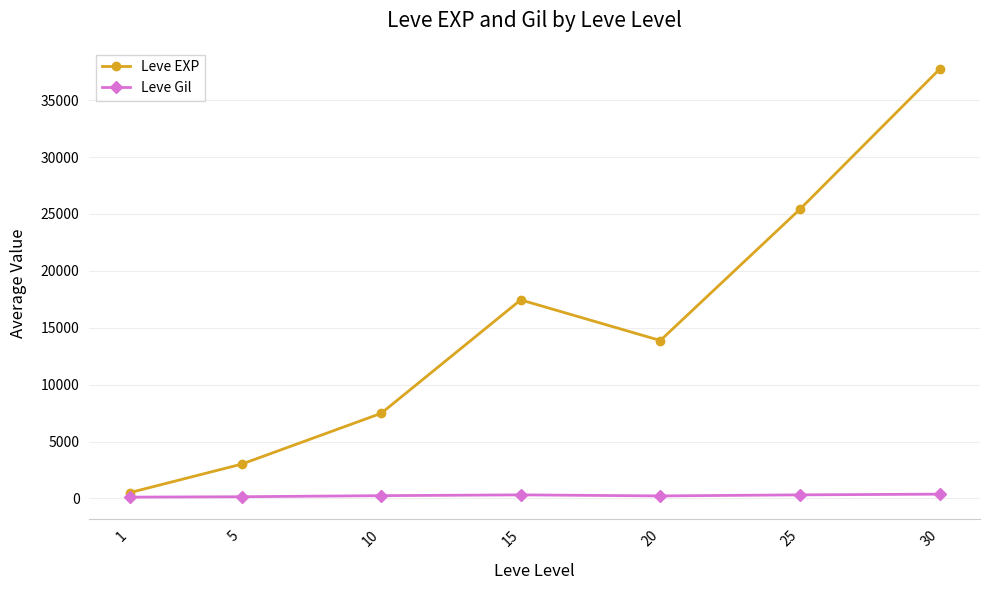

Between 1 and 30, which series saw the biggest shift?

Leve EXP